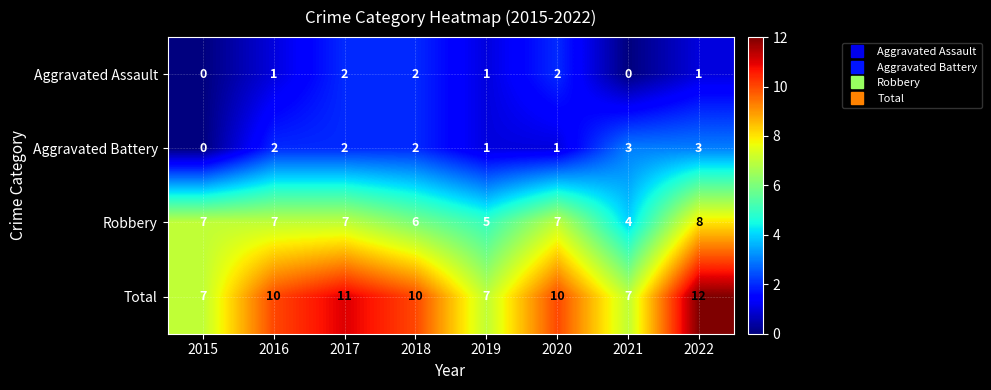

What is the difference between the maximum and second lowest values in the Total series?

5